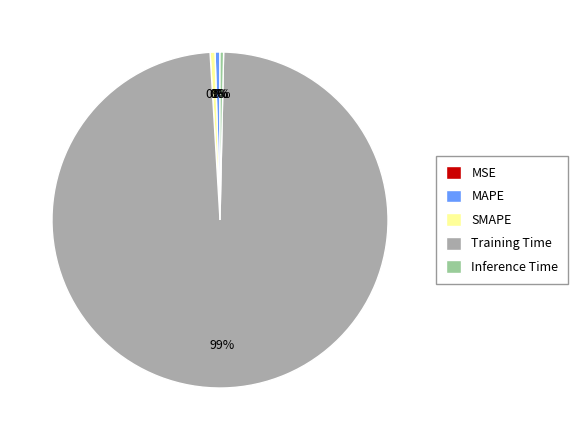

To the nearest percent, what is the average slice percentage?

20%